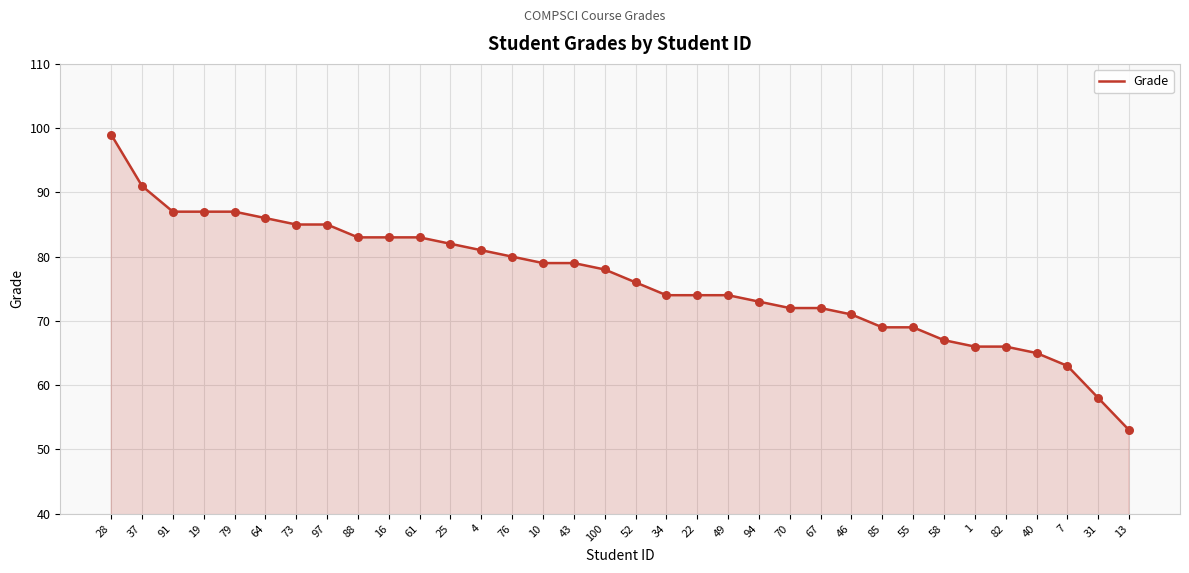

What is the change in value from 79 to 61?

-4